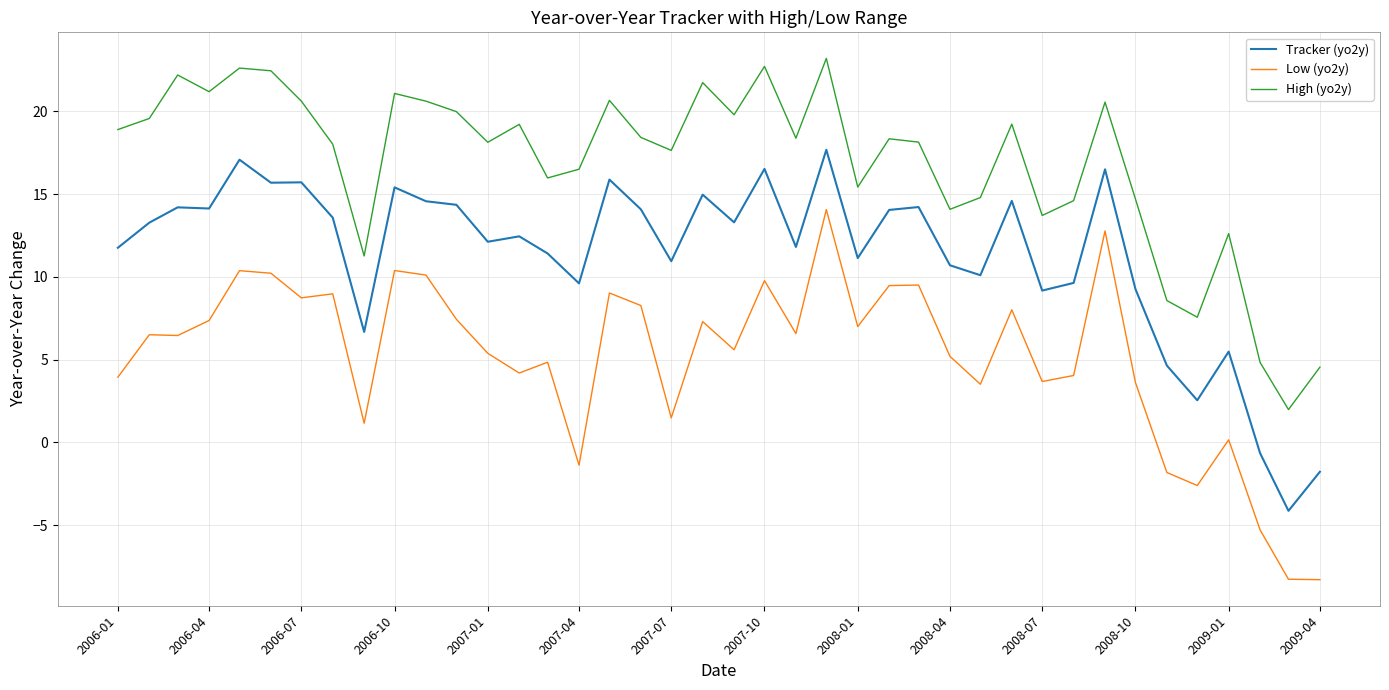

True or false: Tracker (yo2y) and High (yo2y) cross at least once.

False